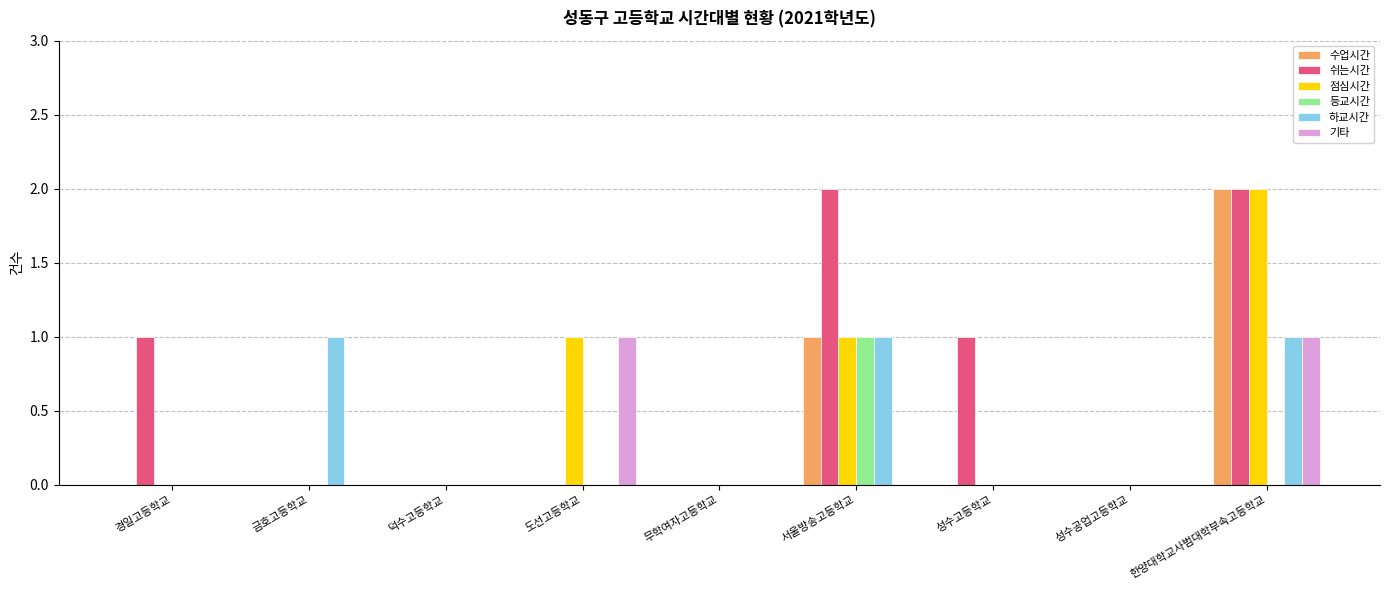

Which category has the highest value in the 수업시간 series?

한양대학교사범대학부속고등학교